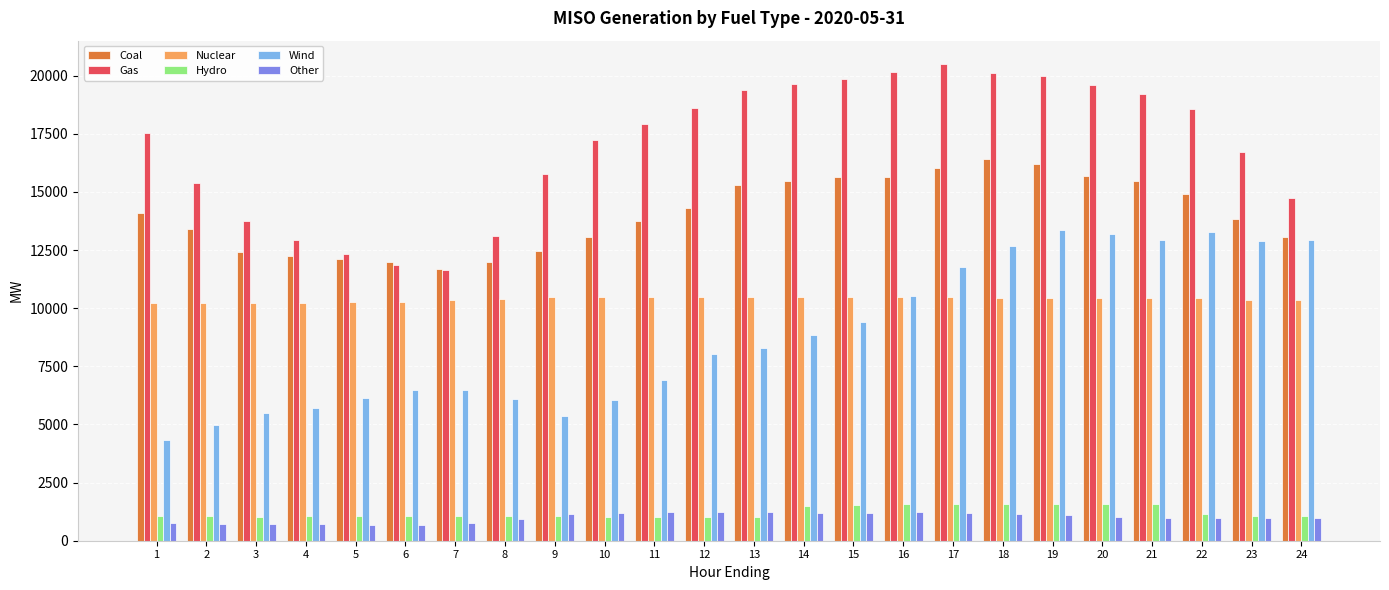

What is the spread (max minus min) of values at 3?

13049.9